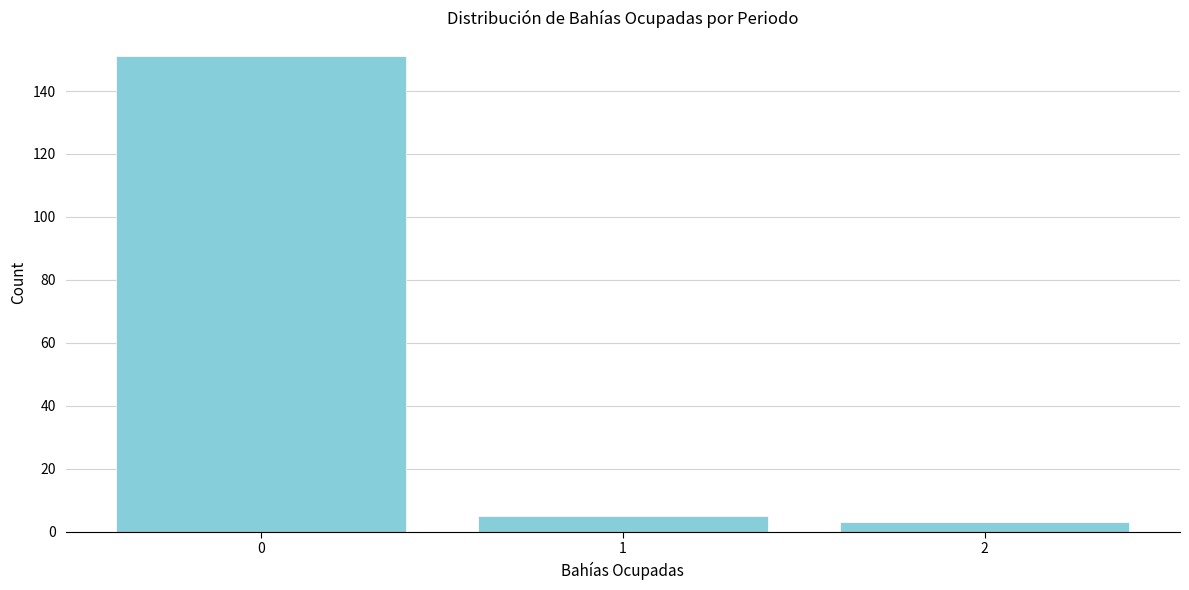

Reading left to right, extract all data points from this chart.

151	5	3